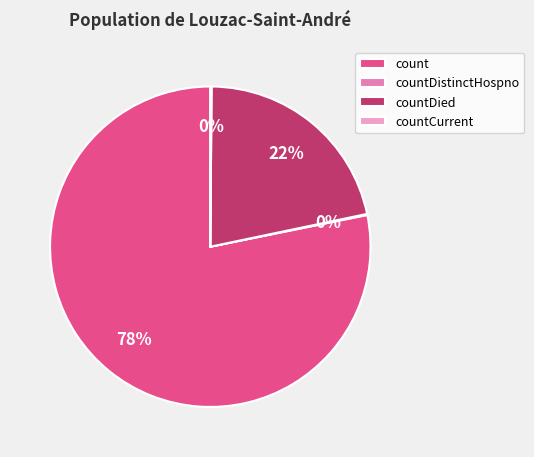

Which category has the biggest portion of the pie?

count